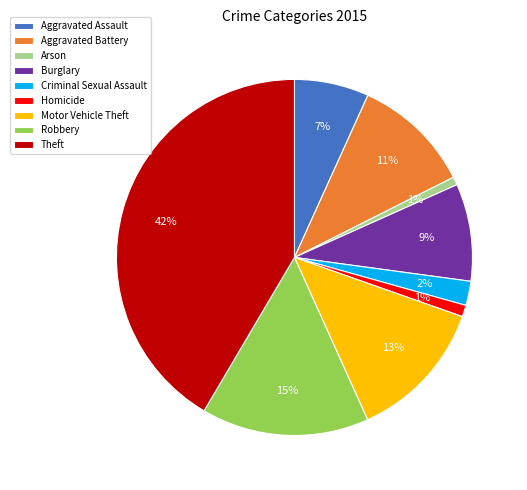

The Motor Vehicle Theft slice represents 4% of the pie. True or false?

False